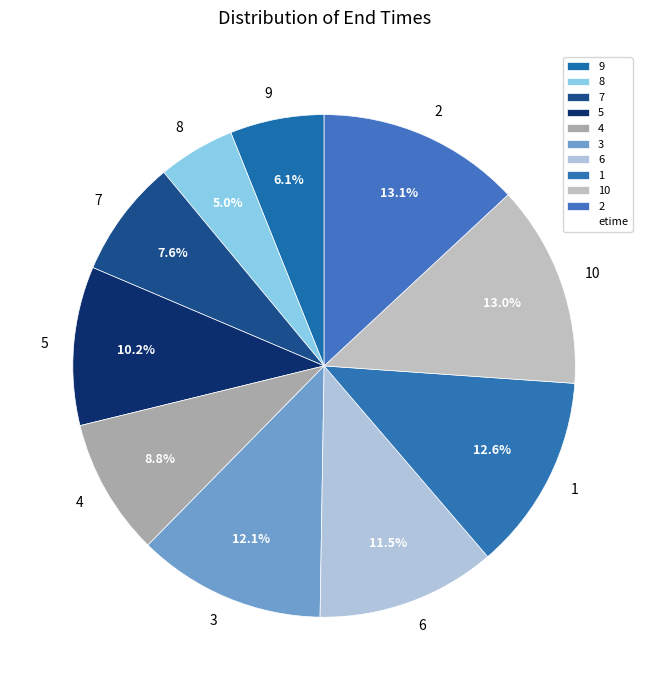

Which category has the smallest portion of the pie?

8